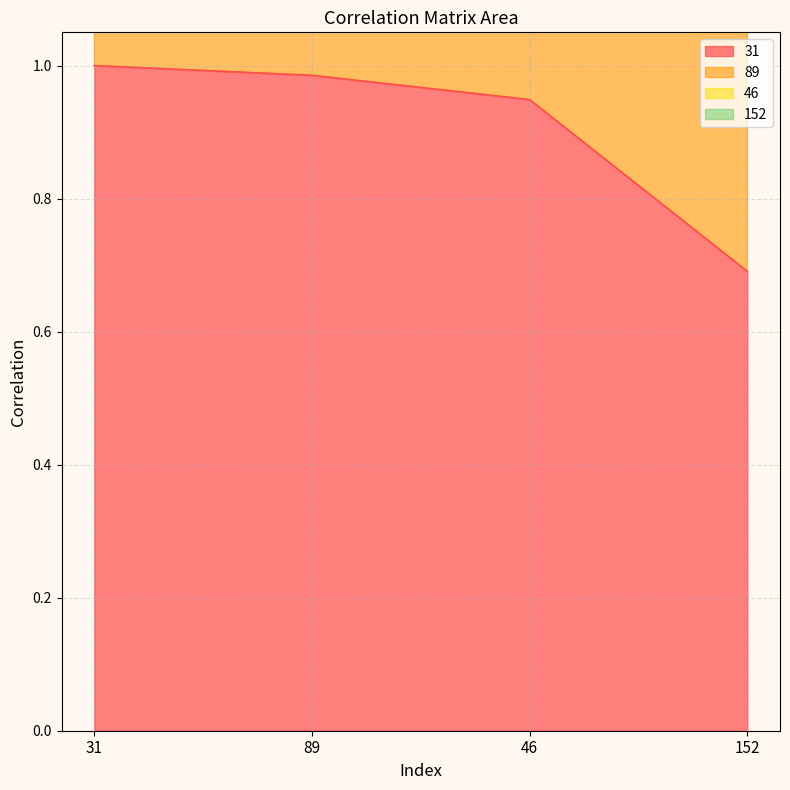

How many data points does each series have?

4